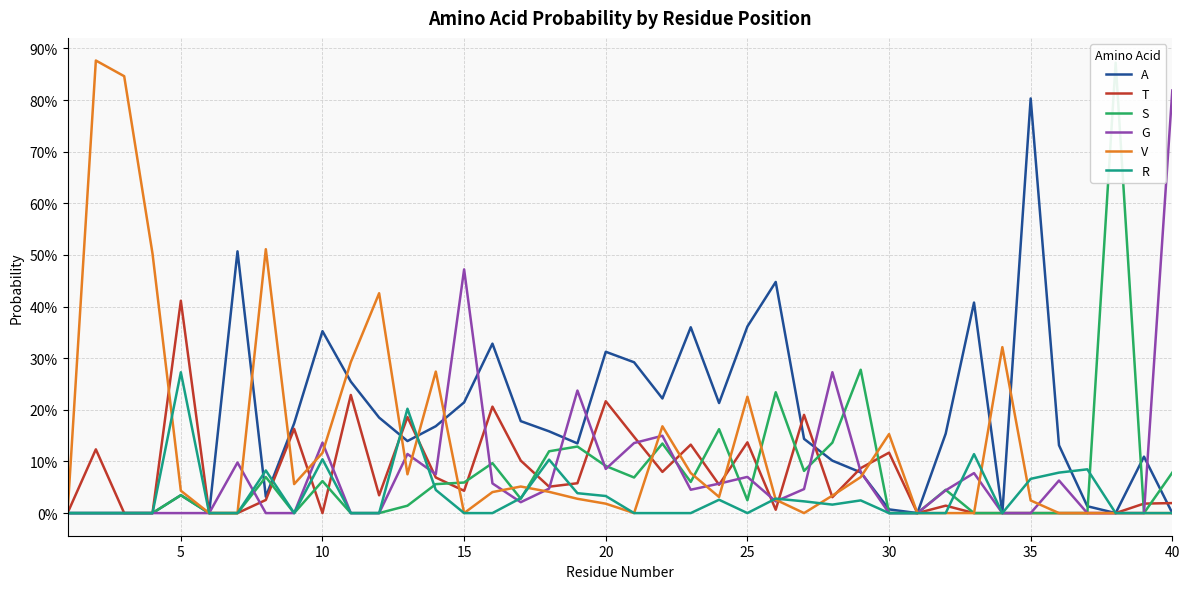

Is the value of G at 10 greater than the value of T at 26?

No